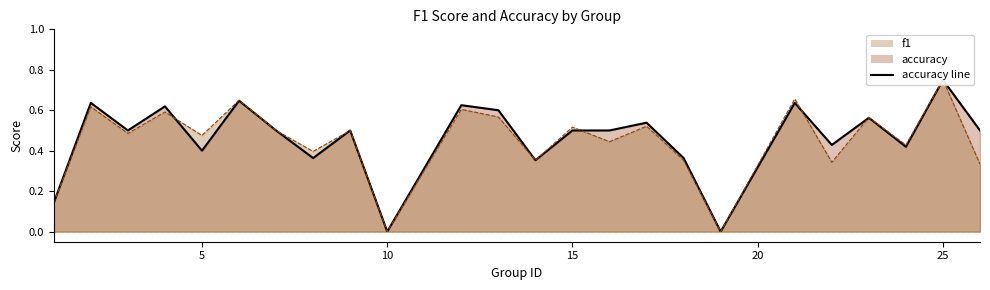

At which category does f1 reach its first local peak?

2